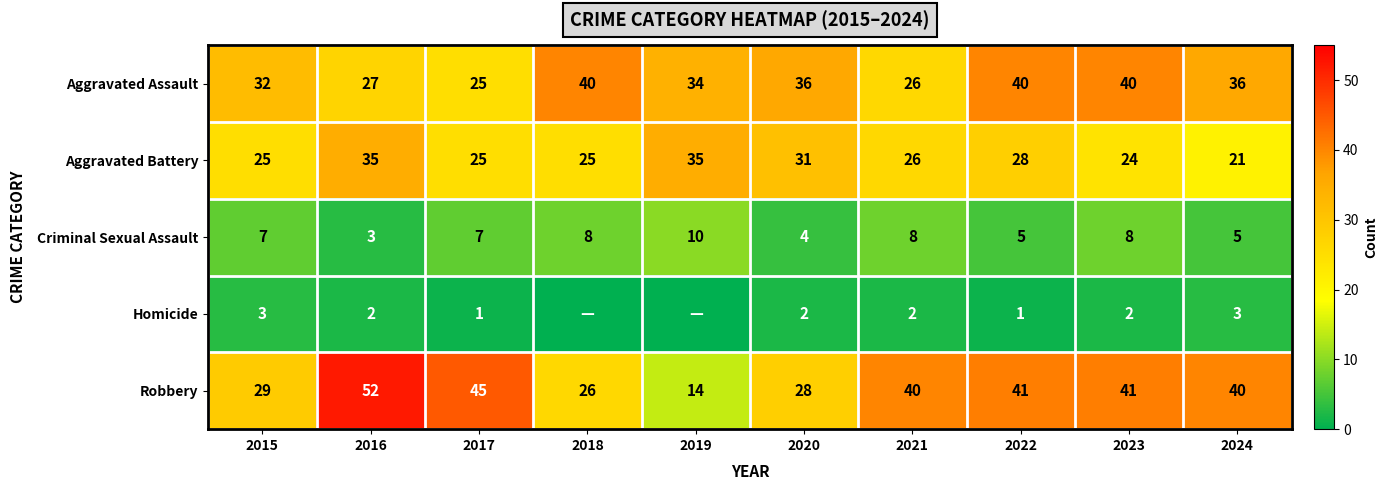

Is it true that Criminal Sexual Assault equals 5 at 2022?

True